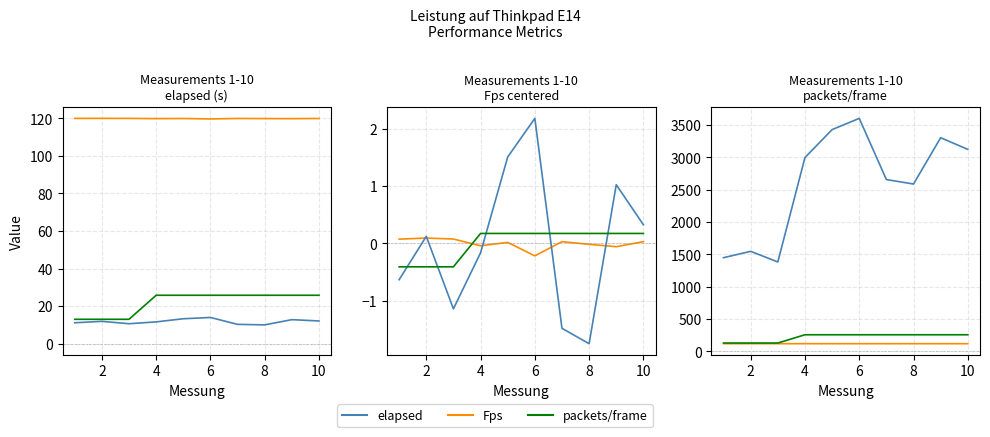

True or false: elapsed and Fps intersect in this chart.

False